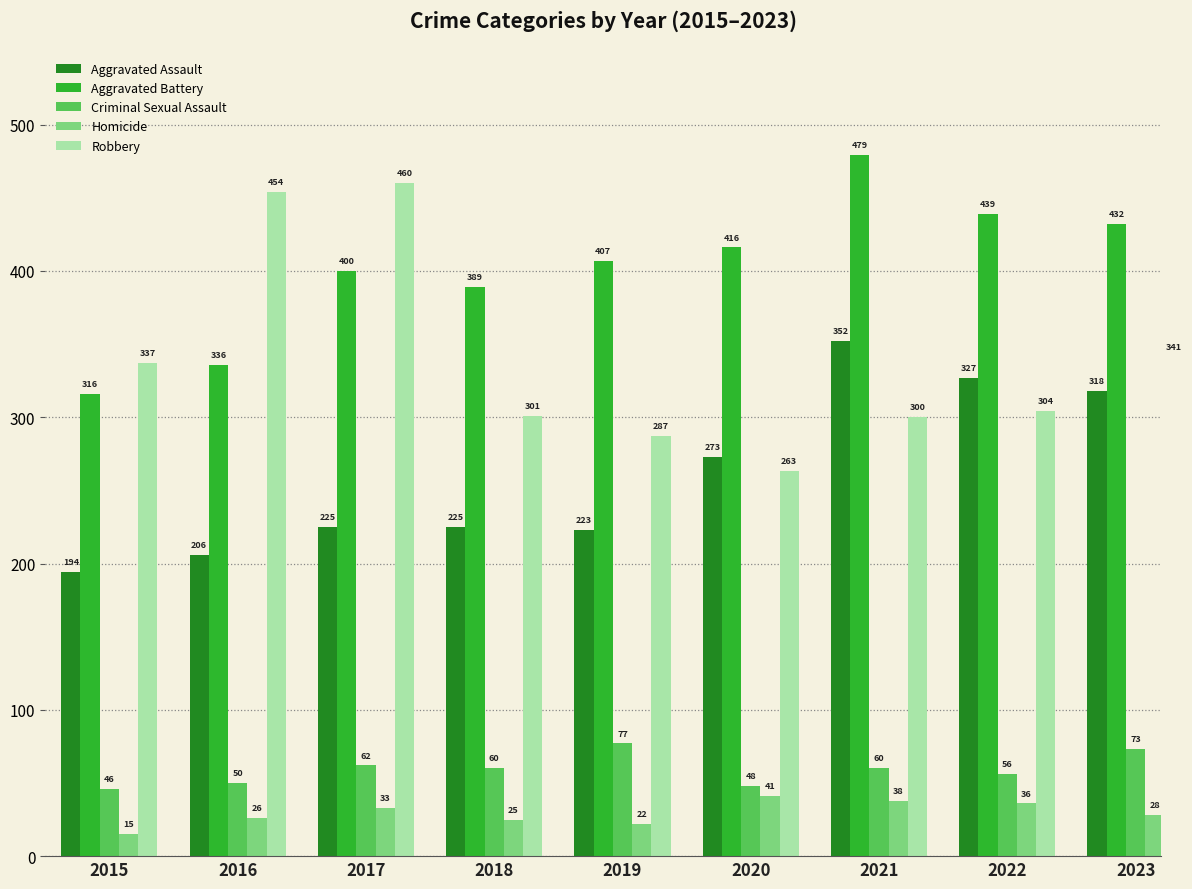

How many data points in Aggravated Battery are less than 407?

4